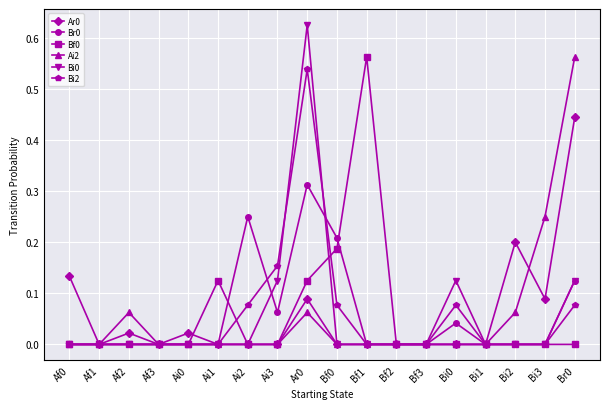

What is the label of the 12th point from the left?

Bf2